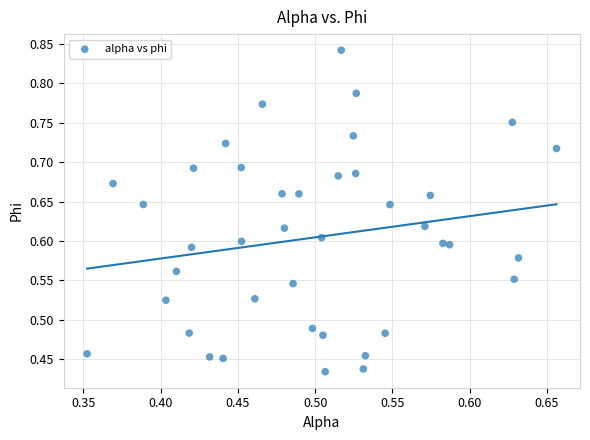

What is the range of X values (max minus min)?

0.3